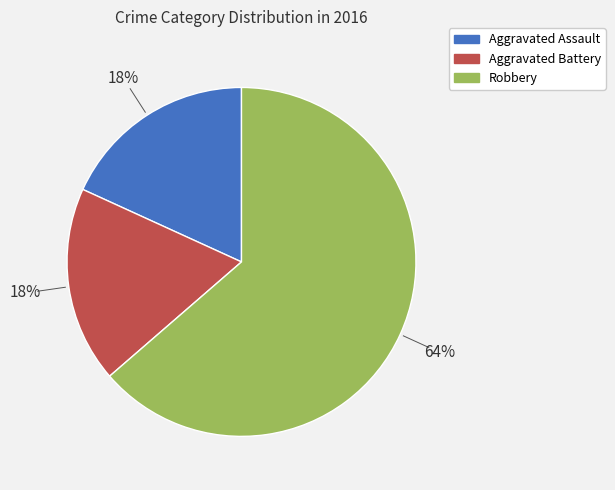

Between Robbery and Aggravated Assault, which is larger?

Robbery